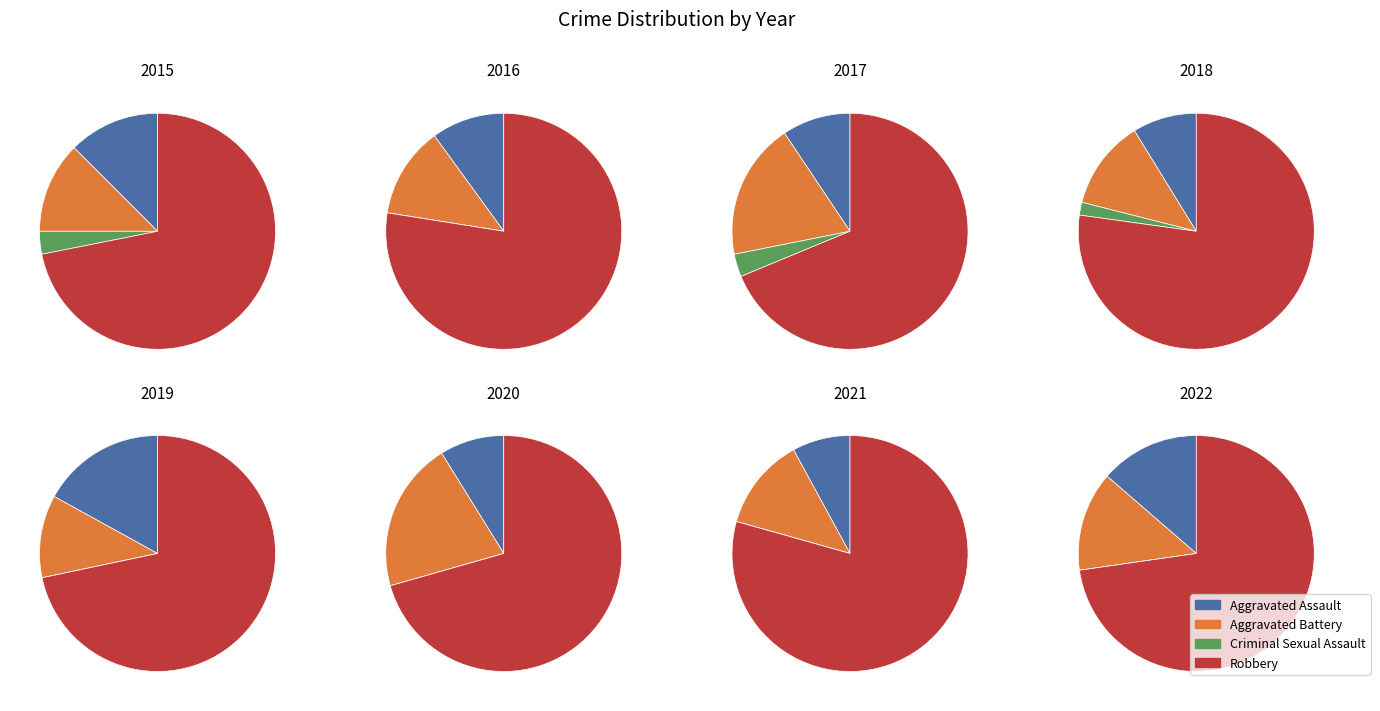

Which slice is the largest?

2021